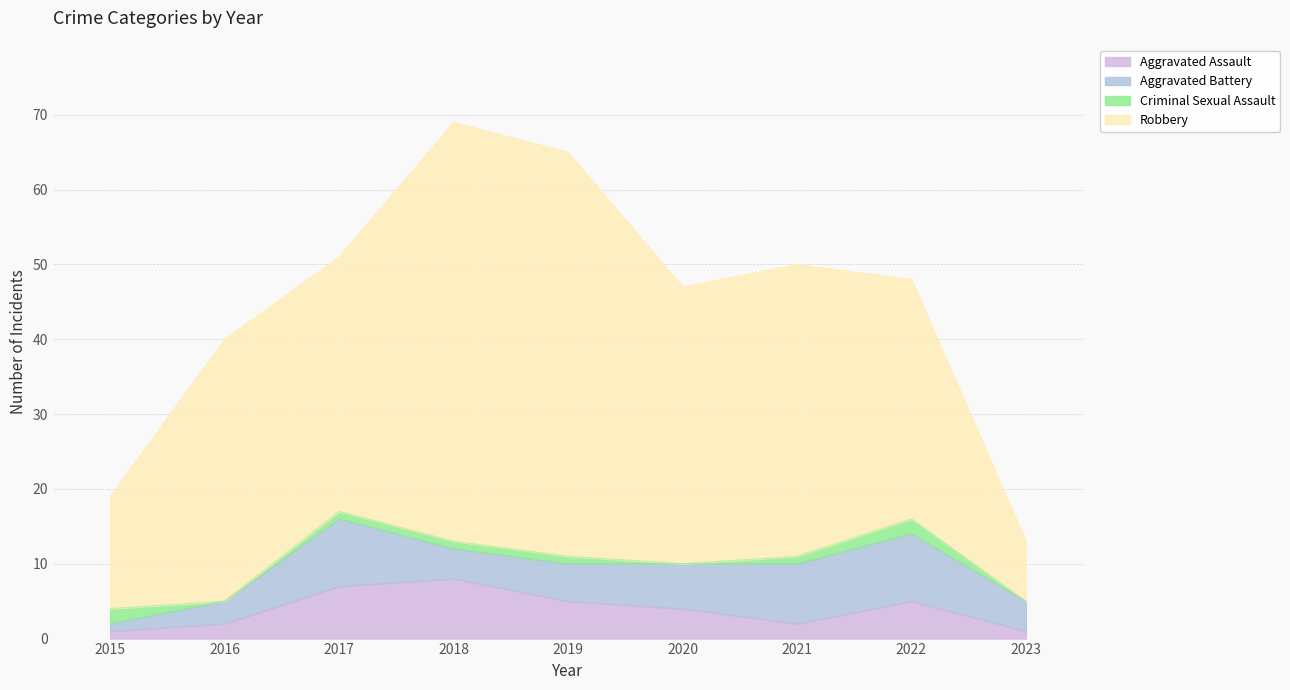

What is the total value across all series at 2018?

69